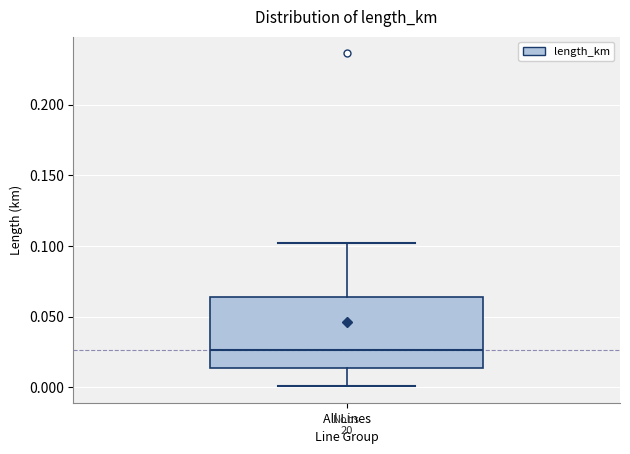

Transcribe this box plot: give where the median line is, the range the box spans, and where the two whiskers end, as read against the y-axis. The values are not printed on the chart, so give them approximately, as read against the axis.

median 0.025, box 0.015 to 0.065, whiskers 0.000 to 0.100